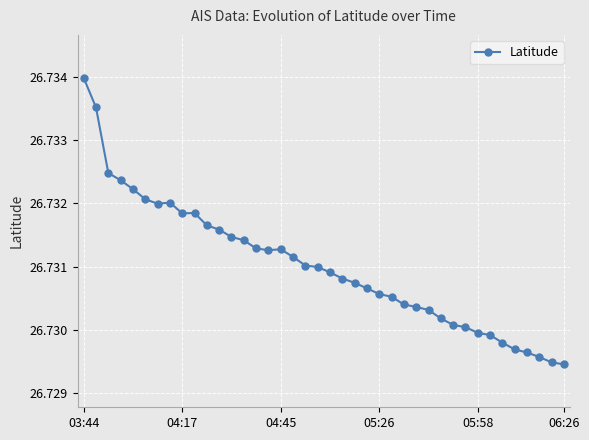

What is the sum of all values?

1069.2